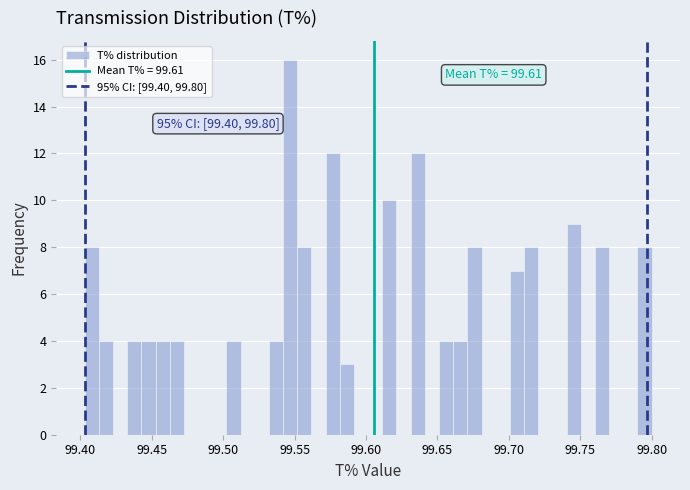

Read against the x-axis, roughly where is the centre of the tallest bar?

99.545